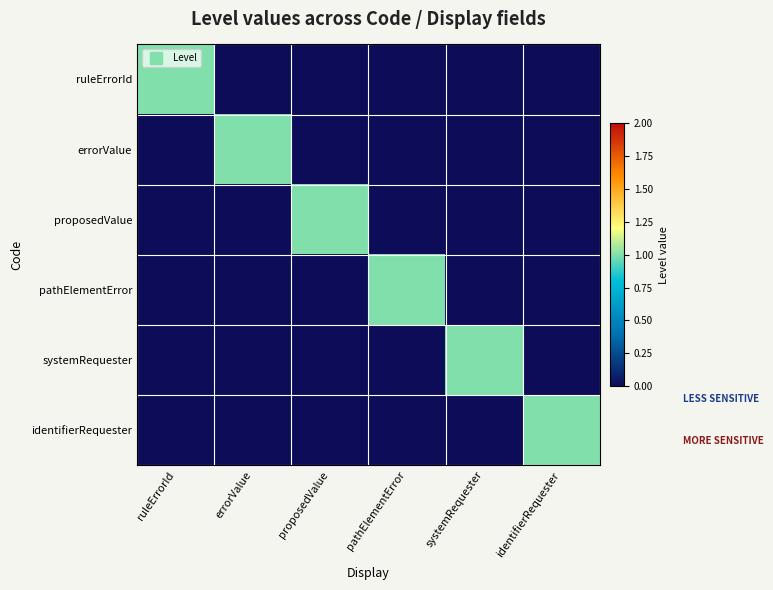

Rank the series at systemRequester from highest to lowest value.

systemRequester, ruleErrorId, errorValue, proposedValue, pathElementError, identifierRequester